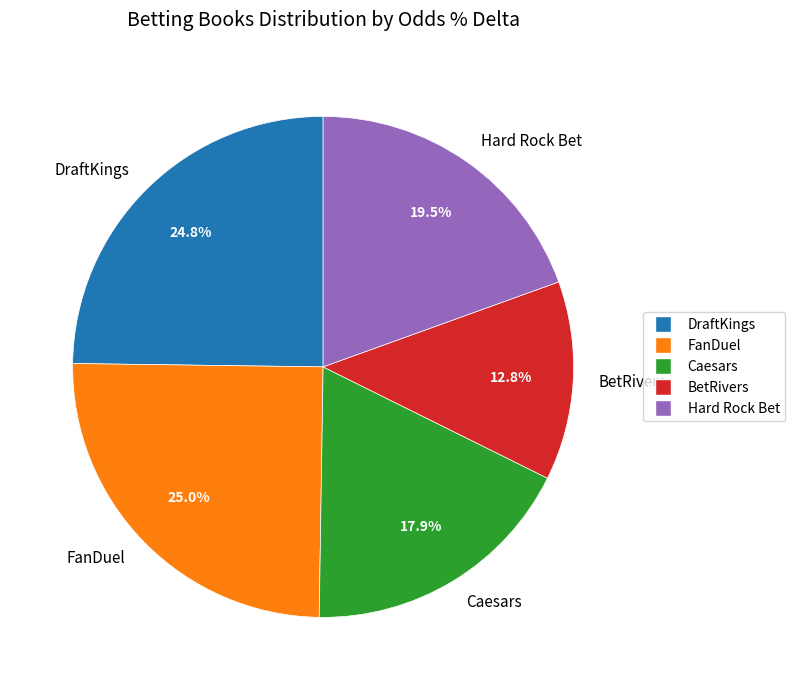

What is the total percentage of DraftKings and FanDuel?

49.8%